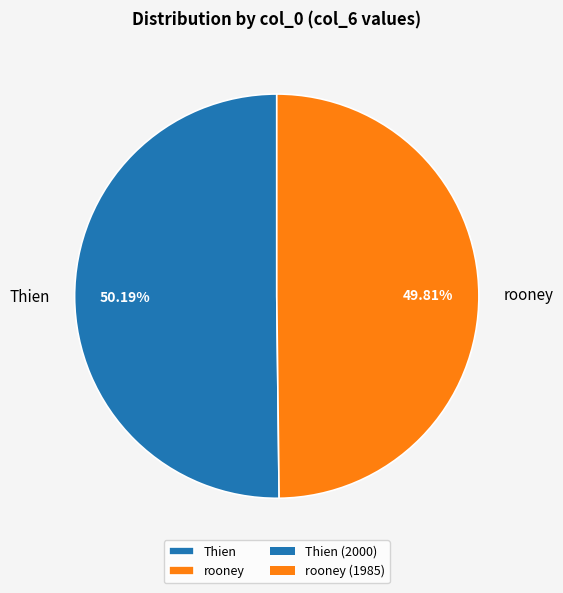

Approximately how many times larger is the value at rooney compared to Thien?

1.0